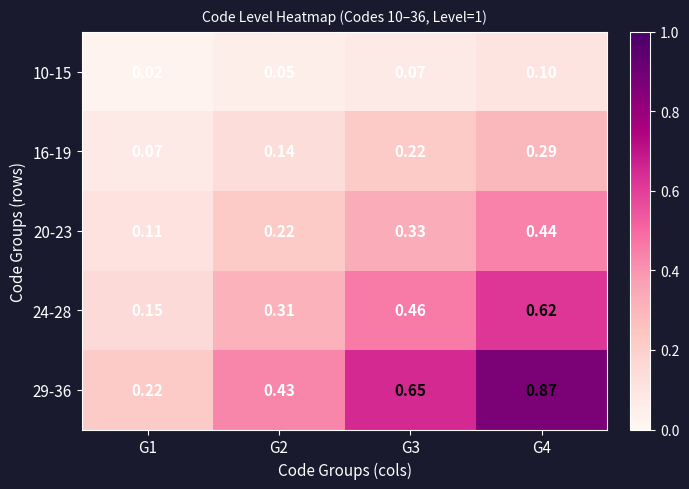

Is the value of 10-15 at G1 greater than the value of 29-36 at G4?

No